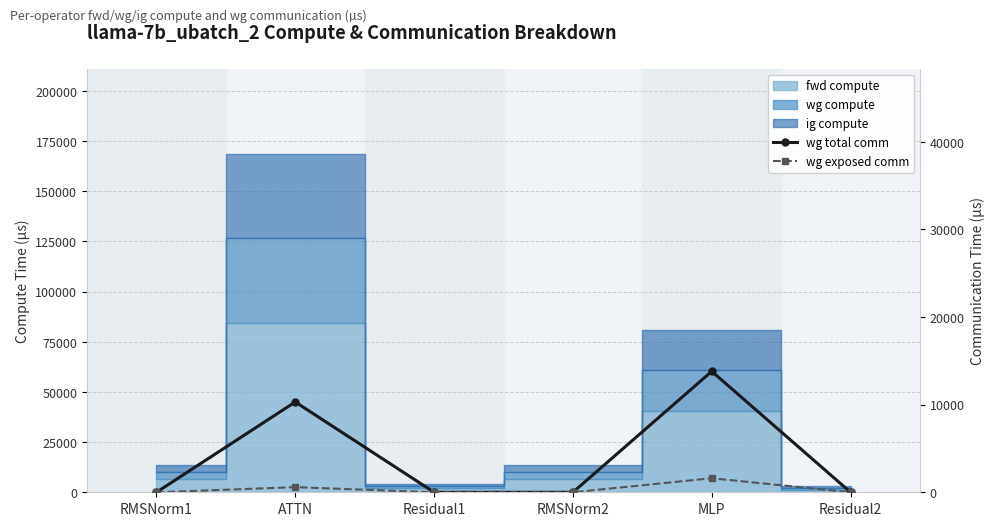

At which label does wg exposed comm reach its minimum?

RMSNorm1